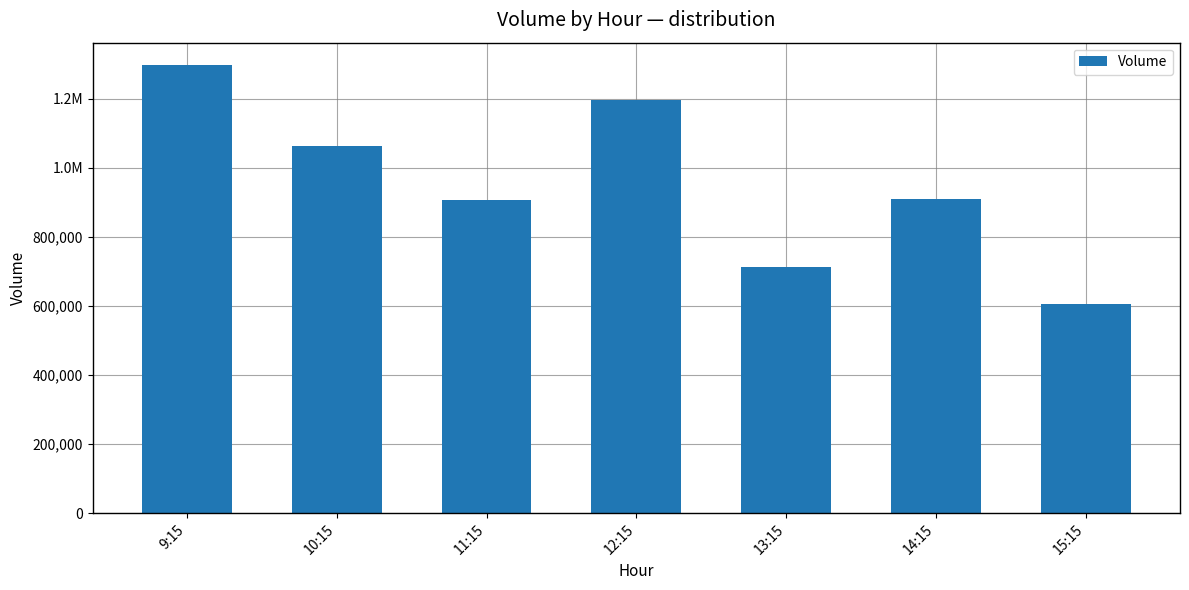

Are the bars horizontal?

No